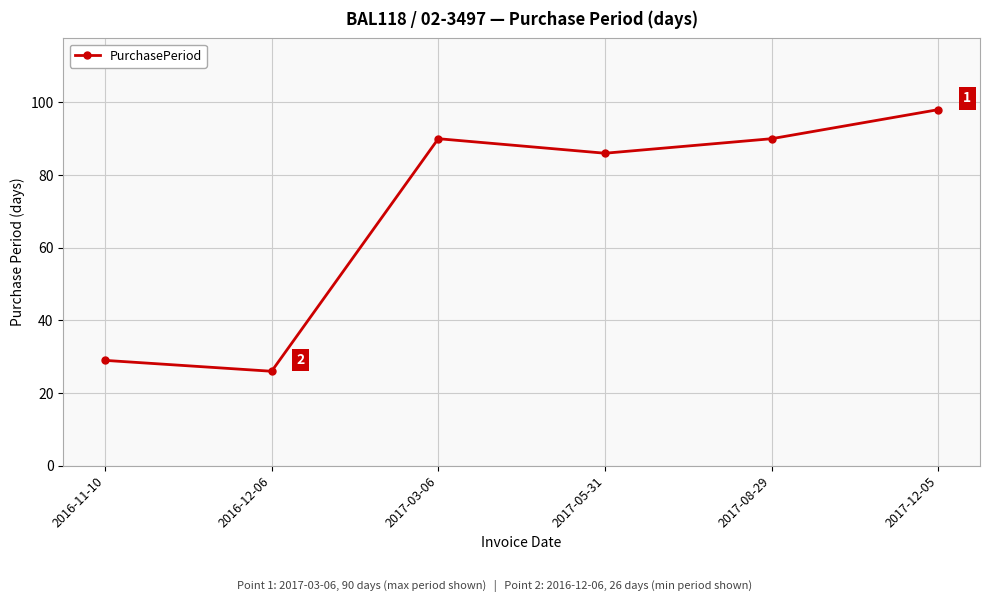

What is the average value?

70